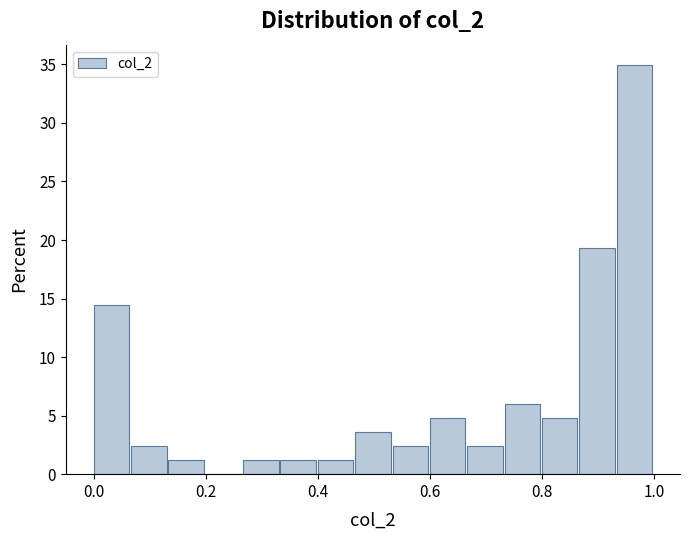

Read against the x-axis, roughly where is the centre of the tallest bar?

0.96